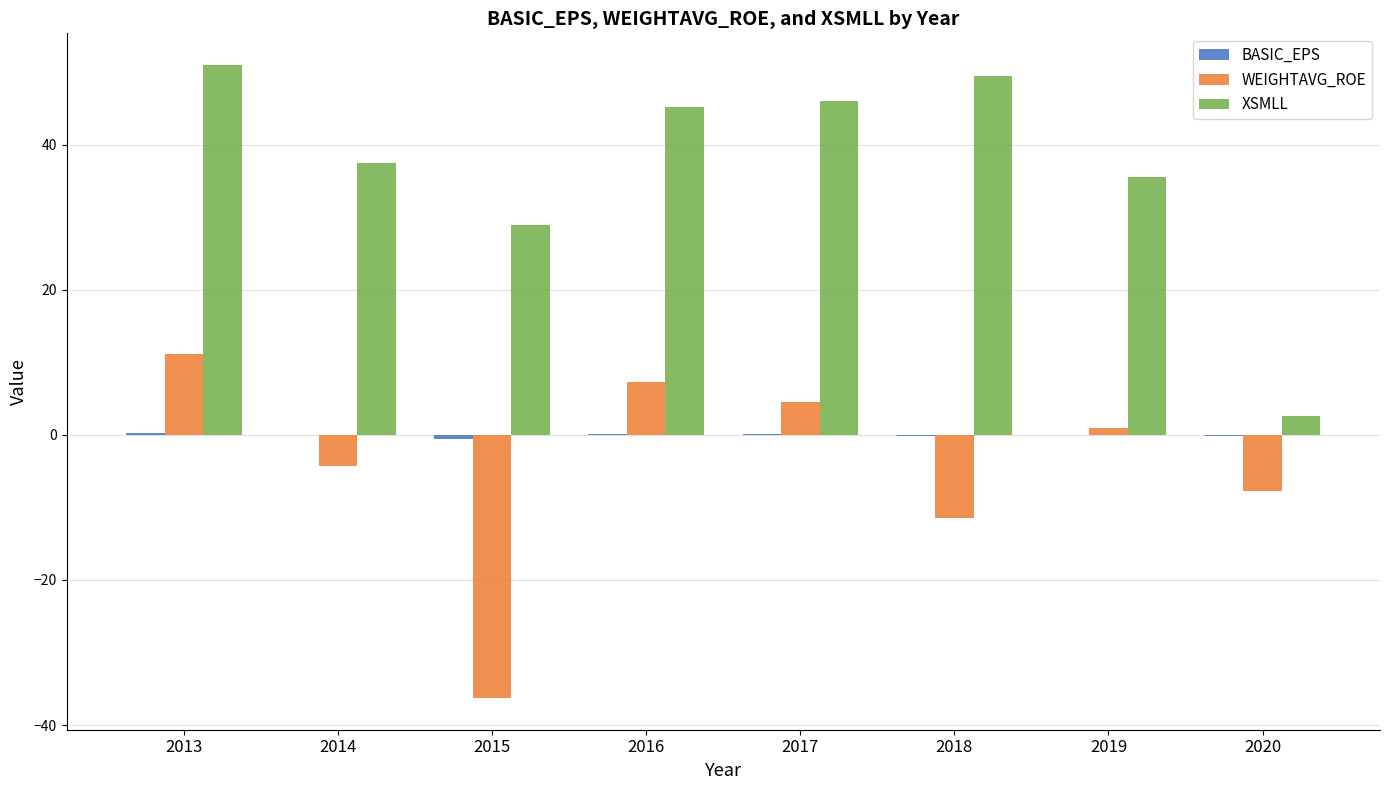

Is it true that XSMLL equals 28.9 at 2015?

True